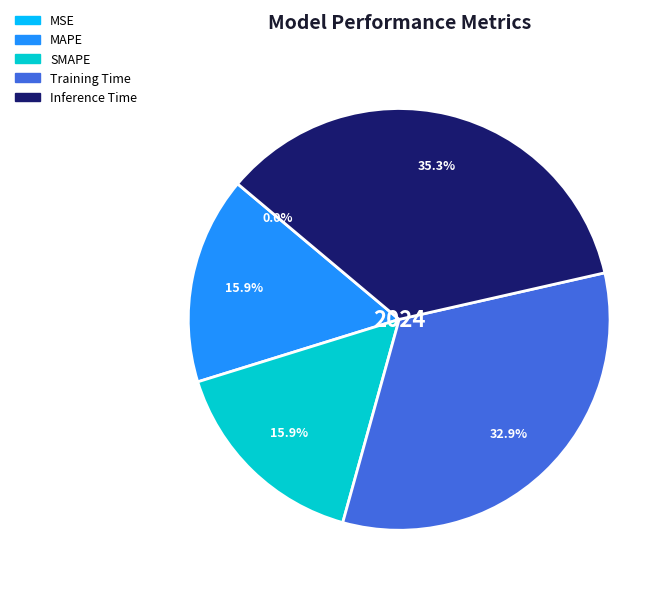

To the nearest percent, what is the combined percentage of MAPE and SMAPE?

32%